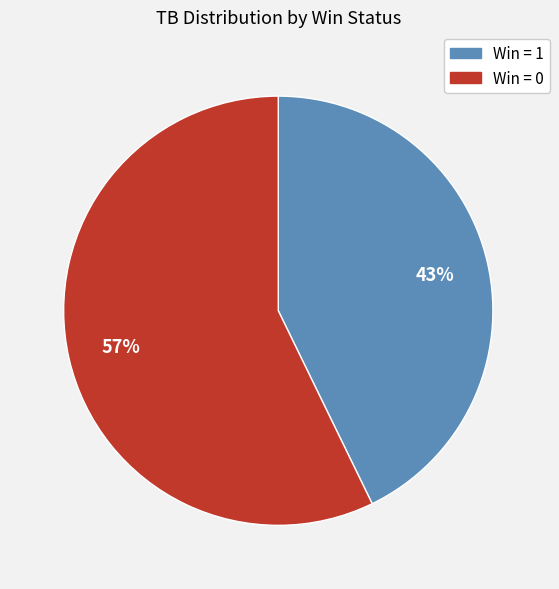

Is there any slice that represents more than half of the pie?

Yes